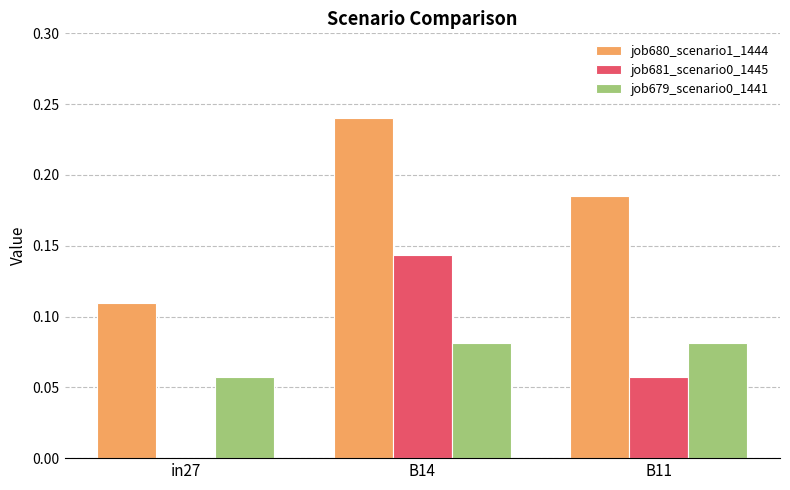

Which series has the largest total across all categories?

job680_scenario1_1444